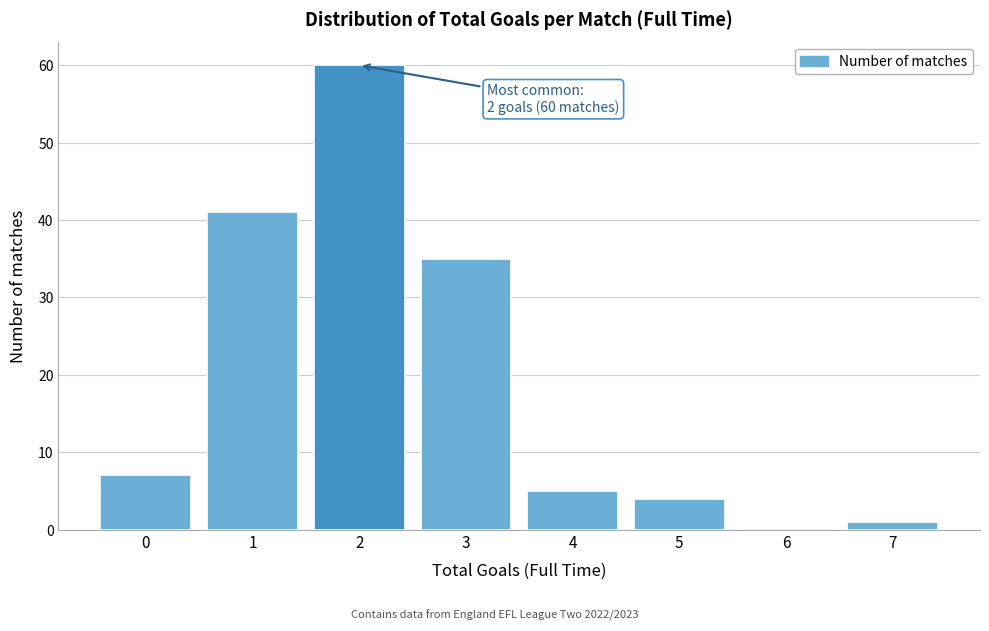

Reading left to right, what are all the values shown in this chart?

0=7	1=41	2=60	3=35	4=5	5=4	6=0	7=1